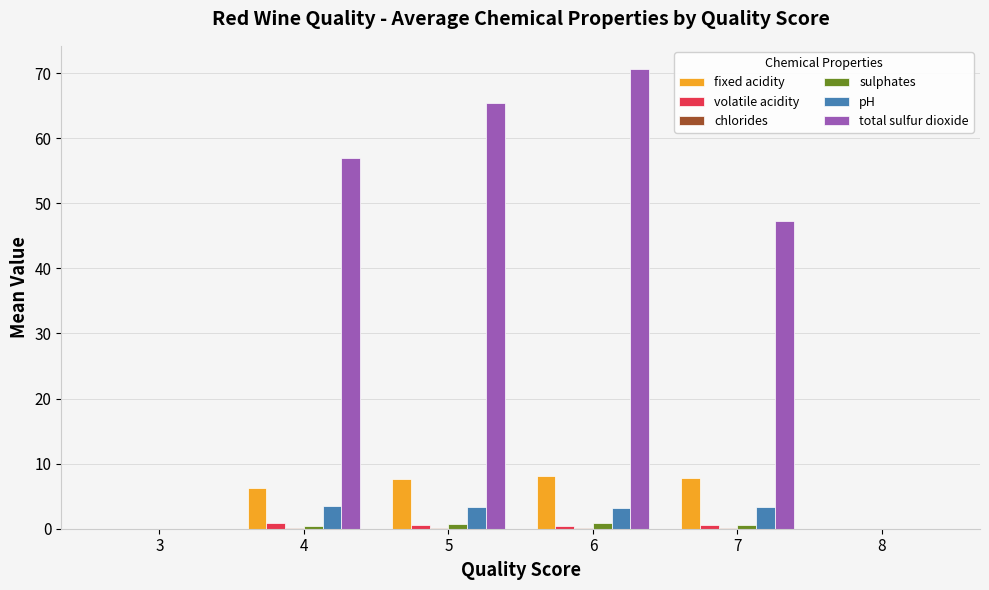

What is the average value of the sulphates series?

0.5